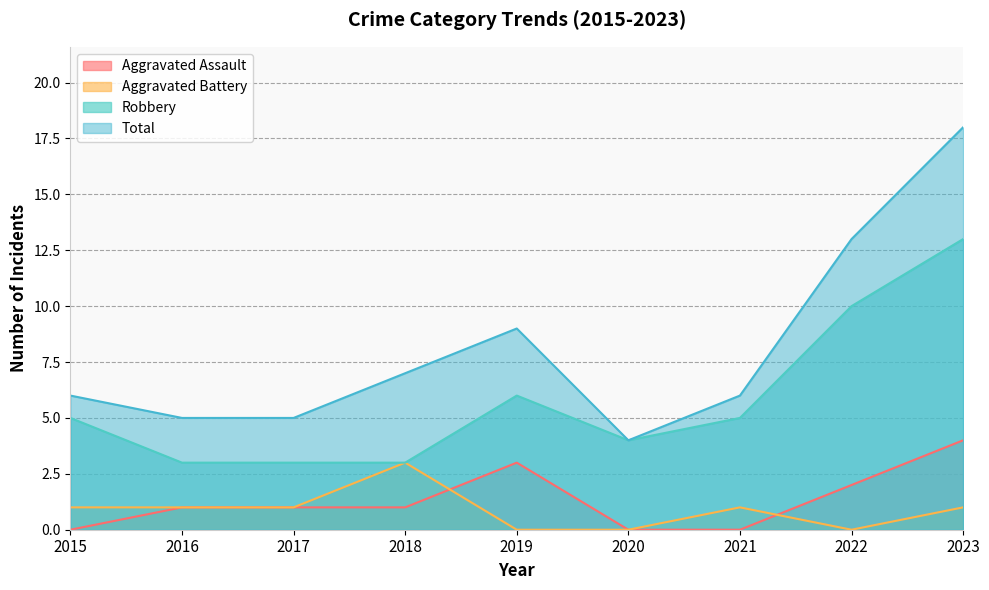

Count the Aggravated Assault values in the range 0 to 2.

7